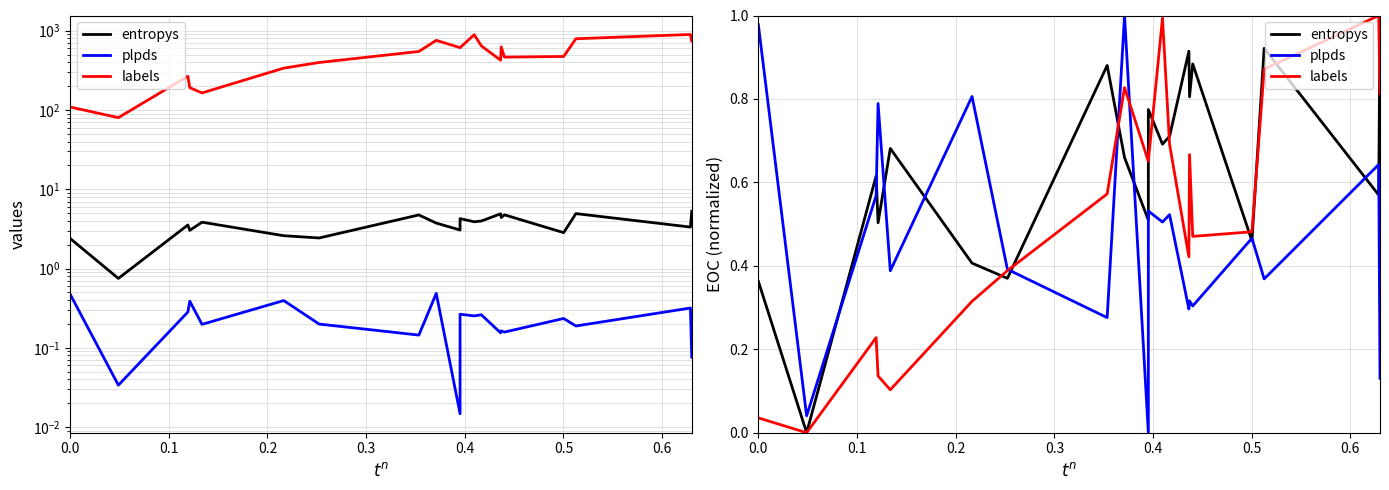

How many categories are shown in the chart?

20